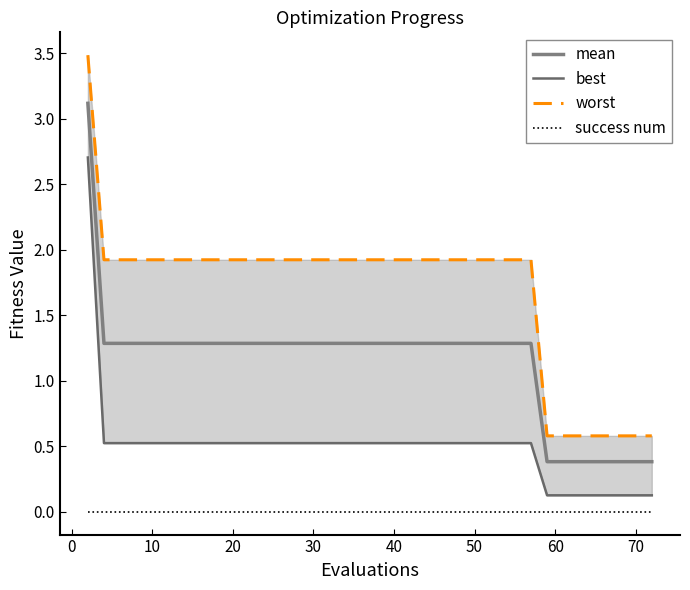

What is the average value of the best series?

0.5